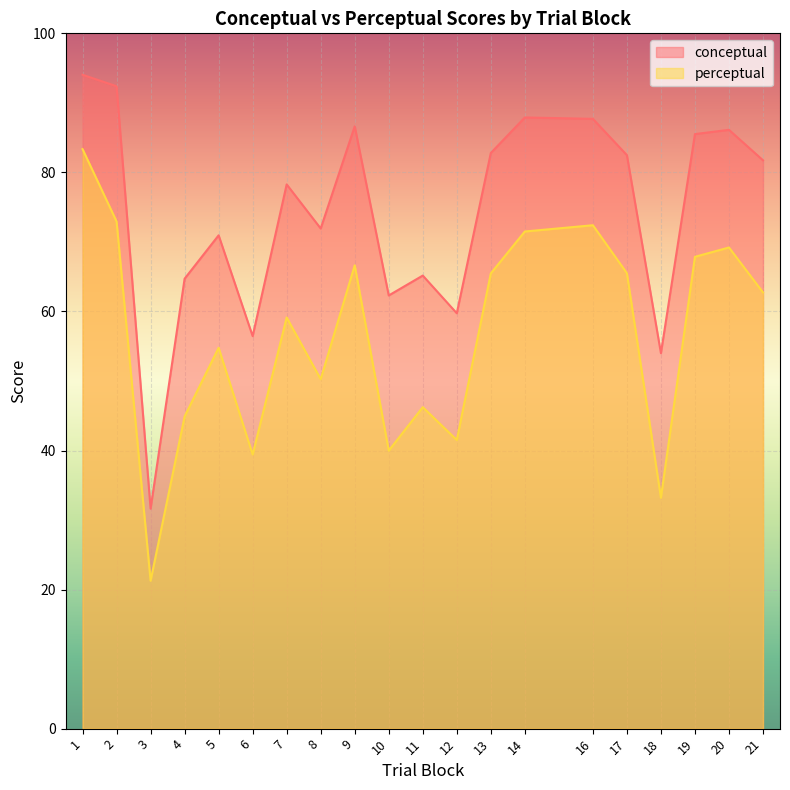

True or false: conceptual and perceptual intersect in this chart.

False